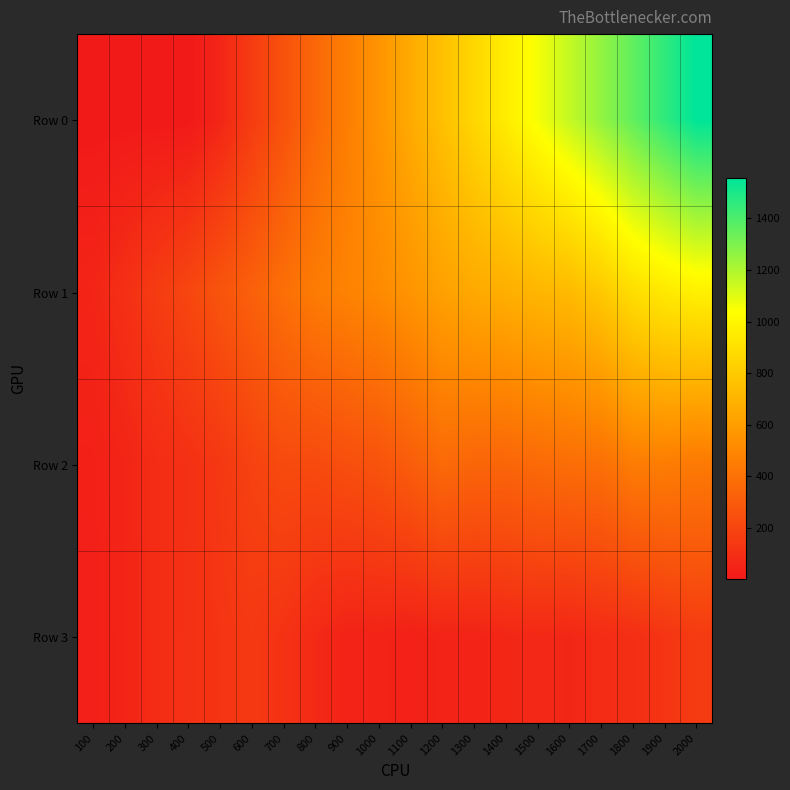

Reading right to left, extract all data points from this chart.

Row 0: 2000=1556.3	1900=1456.3	1800=1356.3	1700=1256.3	1600=1156.3	1500=1056.3	1400=956.3	1300=856.3	1200=756.3	1100=656.3	1000=556.3	900=456.3	800=356.3	700=256.3	600=156.3	500=56.3	400=1.3	300=1.6	200=1.5	100=1.0
Row 1: 2000=975.7	1900=940.6	1800=889.7	1700=793.0	1600=729.7	1500=709.8	1400=678.8	1300=653.6	1200=613.3	1100=559.7	1000=513.2	900=478.8	800=447.2	700=389.7	600=322.4	500=267.3	400=205.3	300=157.4	200=101.3	100=54.6
Row 2: 2000=436.6	1900=452.4	1800=449.4	1700=391.2	1600=383.2	1500=367.6	1400=345.2	1300=346.3	1200=366.5	1100=307.1	1000=262.0	900=241.8	800=221.8	700=224.4	600=185.5	500=138.3	400=108.0	300=86.7	200=56.1	100=35.6
Row 3: 2000=152.9	1900=125.0	1800=96.8	1700=86.1	1600=63.5	1500=72.3	1400=63.2	1300=50.0	1200=49.9	1100=37.0	1000=50.5	900=47.3	800=76.4	700=116.6	600=143.2	500=124.5	400=111.0	300=85.8	200=54.1	100=32.0